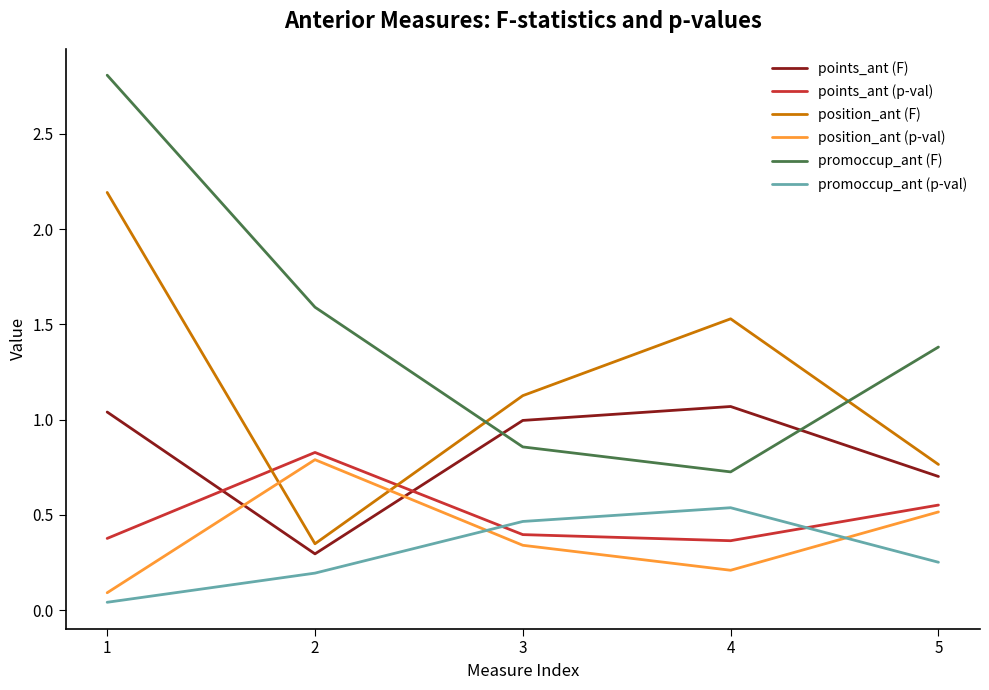

Which series changed the most between 1 and 2?

position_ant (F)